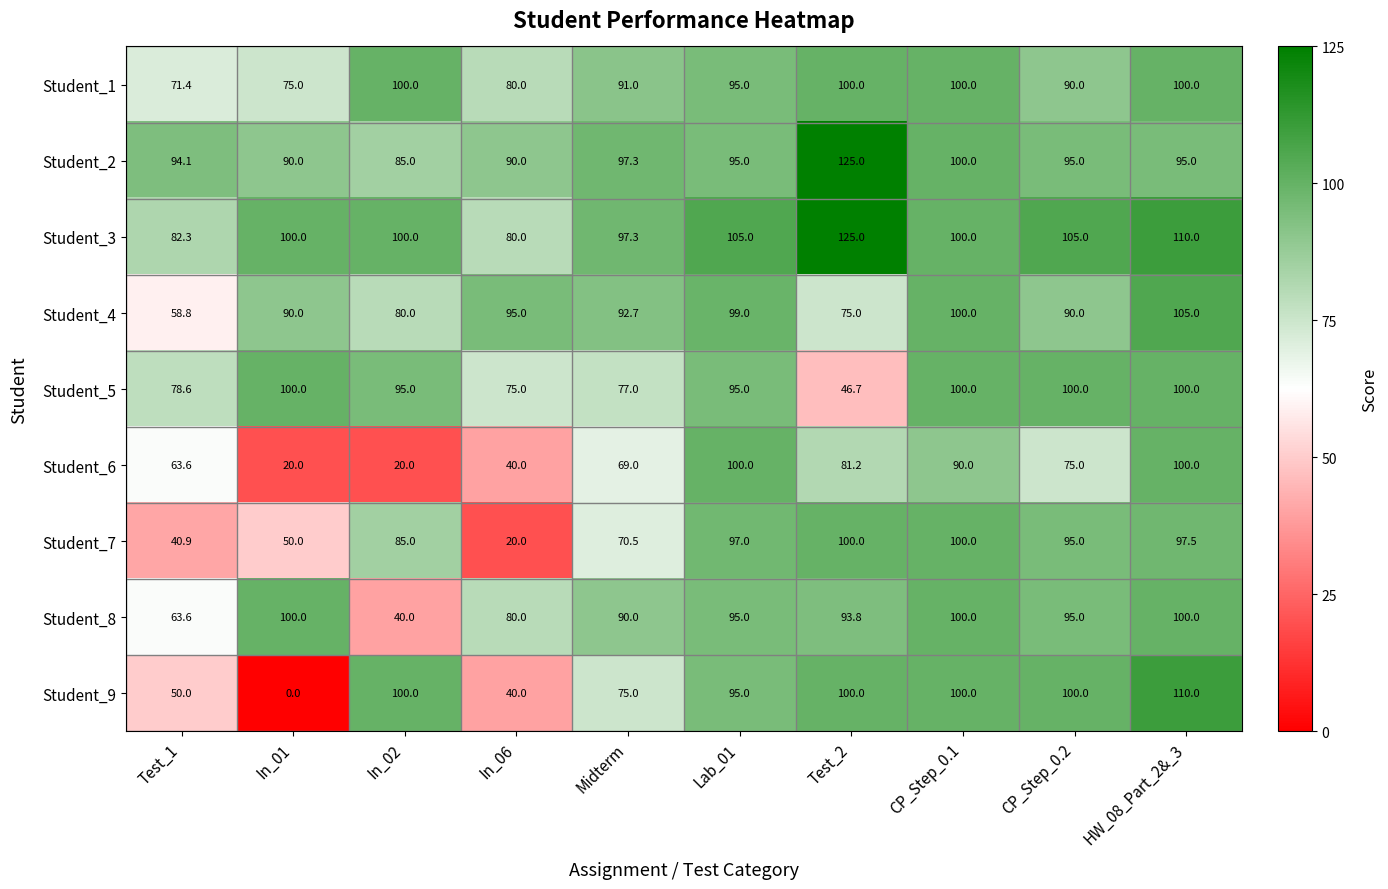

What is the difference between the Student_3 values at HW_08_Part_2&_3 and Lab_01?

5.0